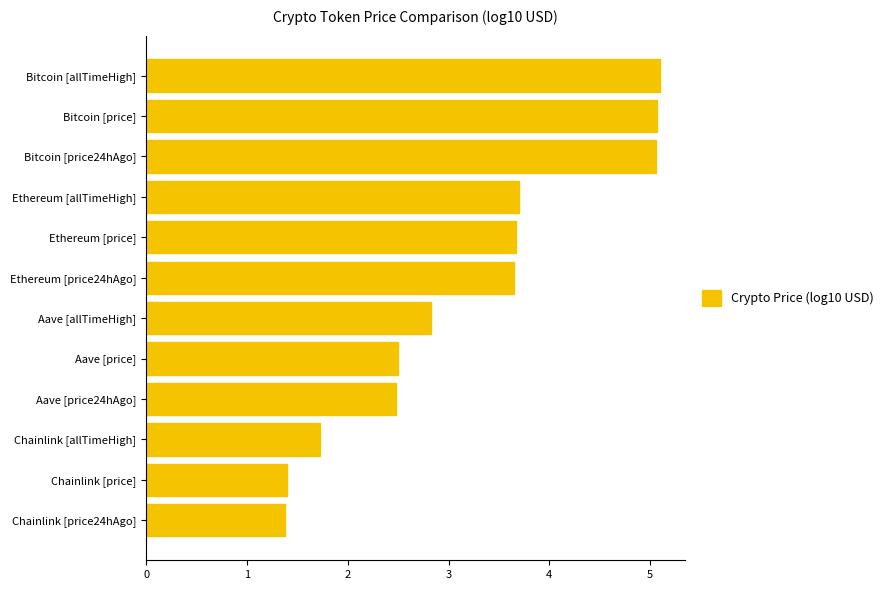

Between Aave [price24hAgo] and Ethereum [price24hAgo], which is larger?

Ethereum [price24hAgo]